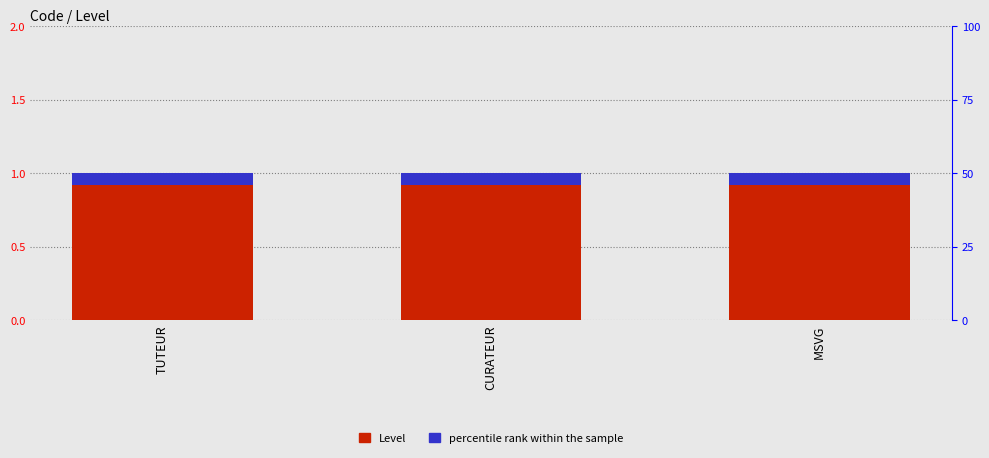

Reading left to right, transcribe all the data shown in this chart.

Level: TUTEUR=1.0	CURATEUR=1.0	MSVG=1.0
percentile rank within the sample: TUTEUR=0.1	CURATEUR=0.1	MSVG=0.1